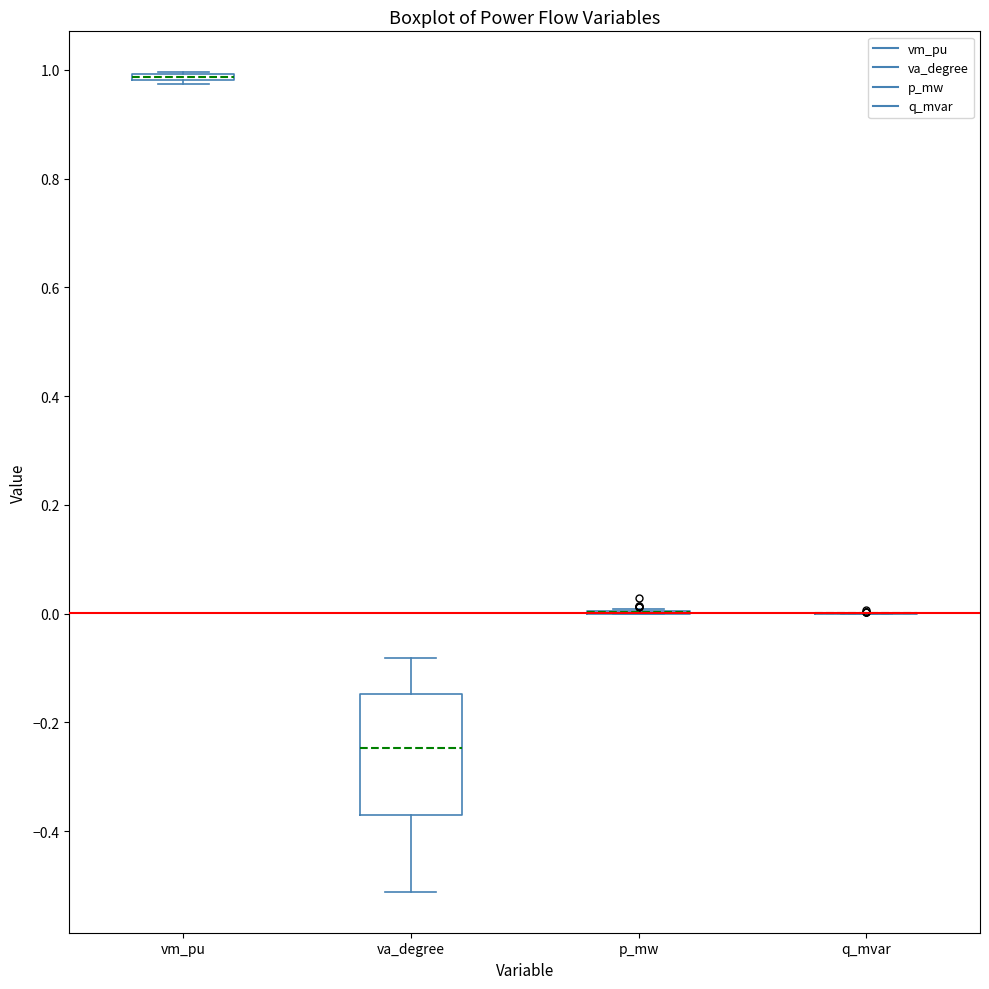

Comparing the boxes themselves (not the whiskers), which one is the tallest?

va_degree